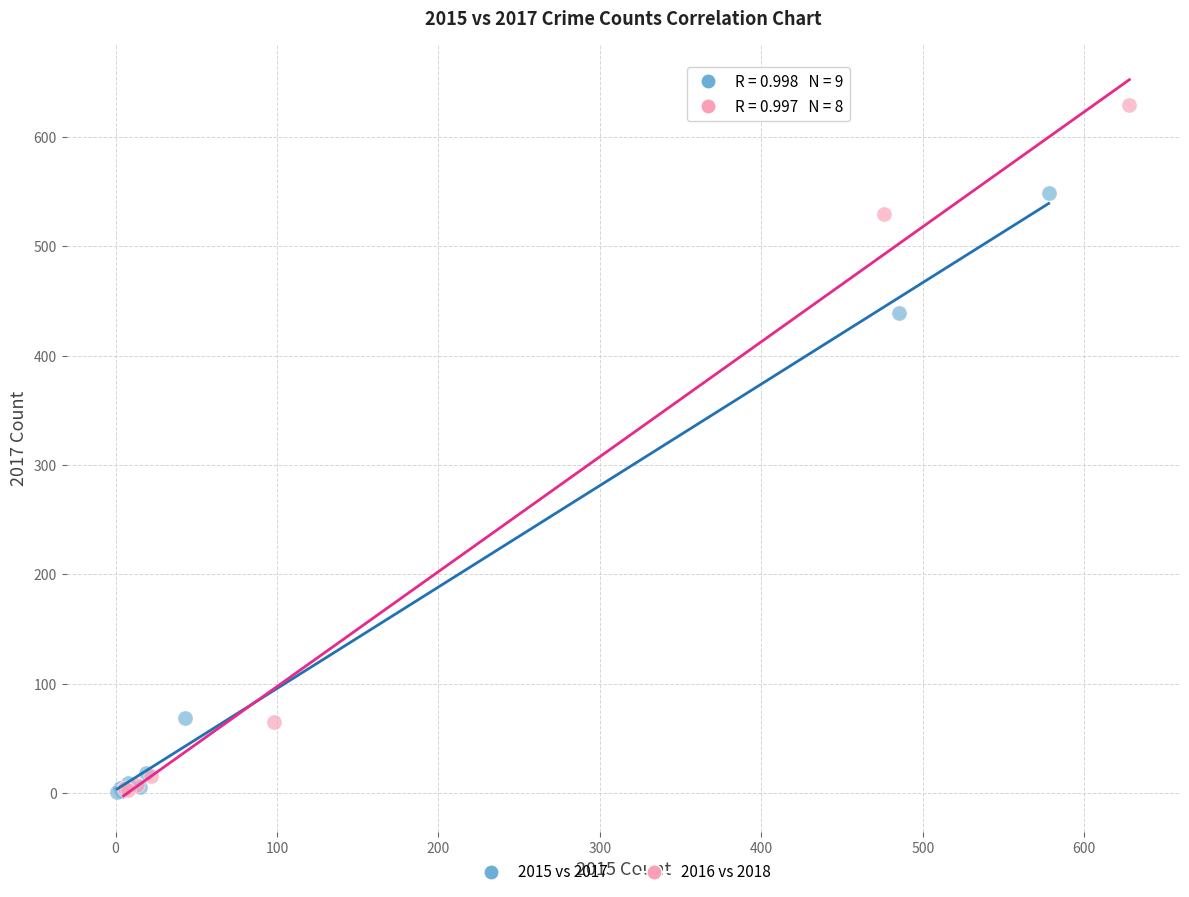

Which series reaches the maximum Y coordinate?

2016 vs 2018